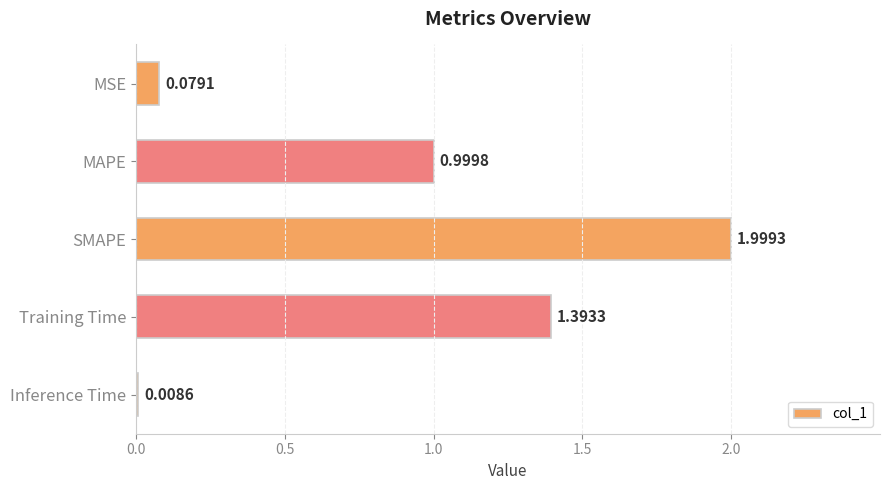

What is the change in value from MAPE to Training Time?

+0.4